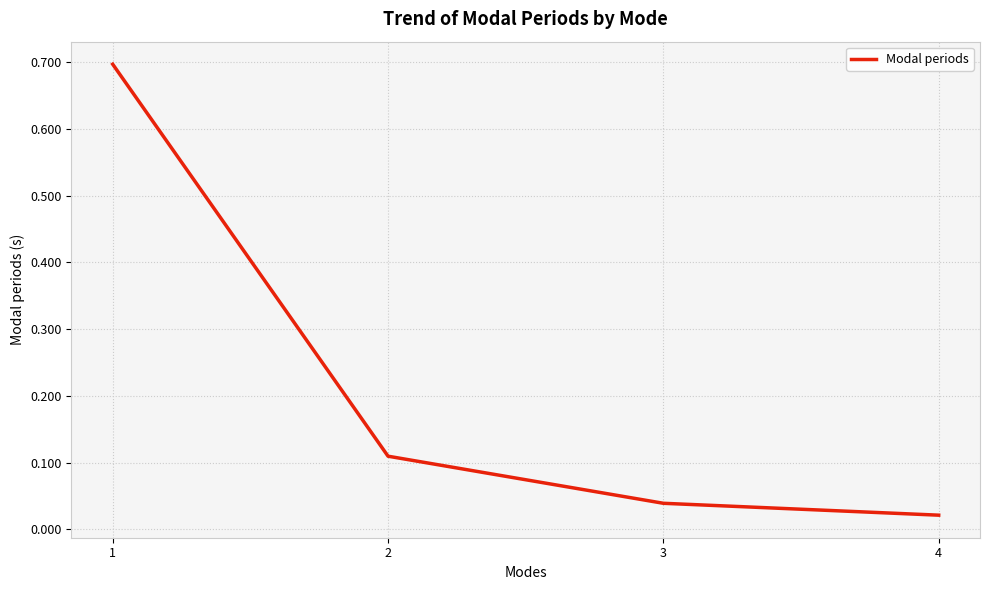

How many lines are shown in the chart?

1